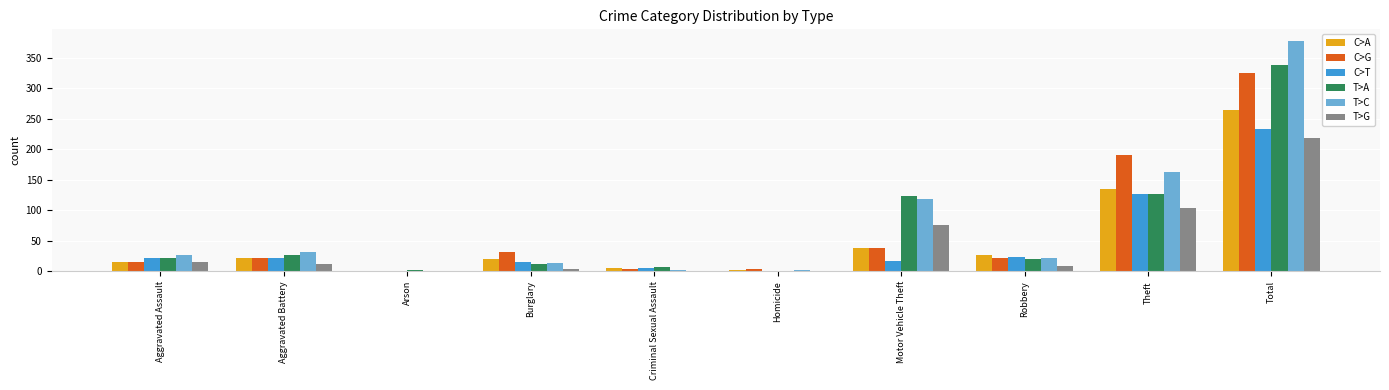

Which series changed the most between Motor Vehicle Theft and Robbery?

T>A